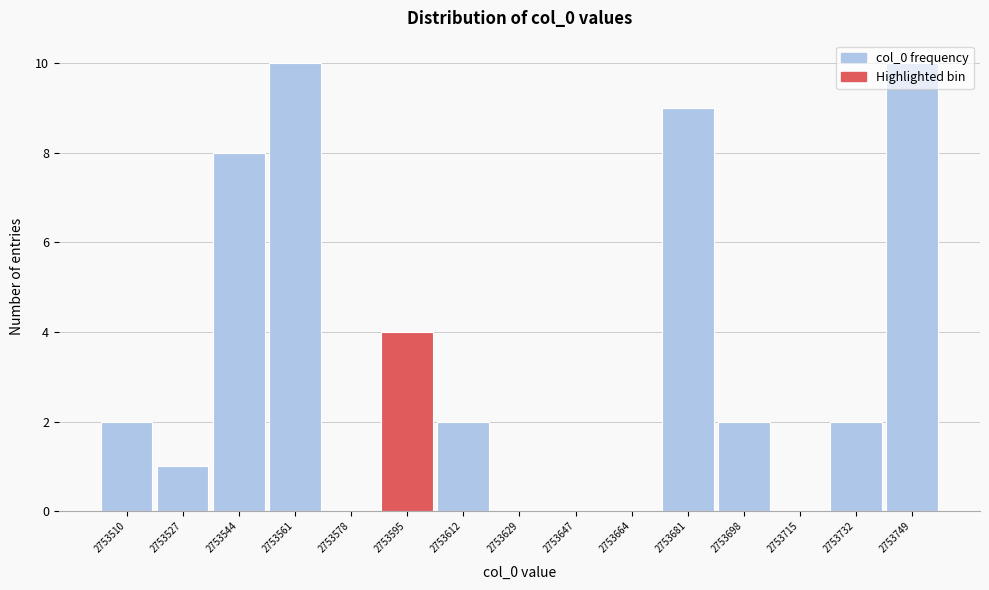

What is the ratio of the value at 2753510 to the value at 2753732?

1.0